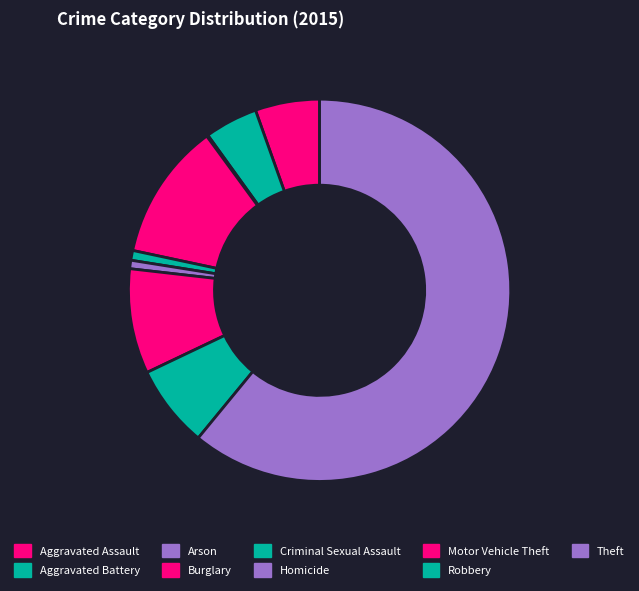

To the nearest percent, what is the average slice percentage?

11%